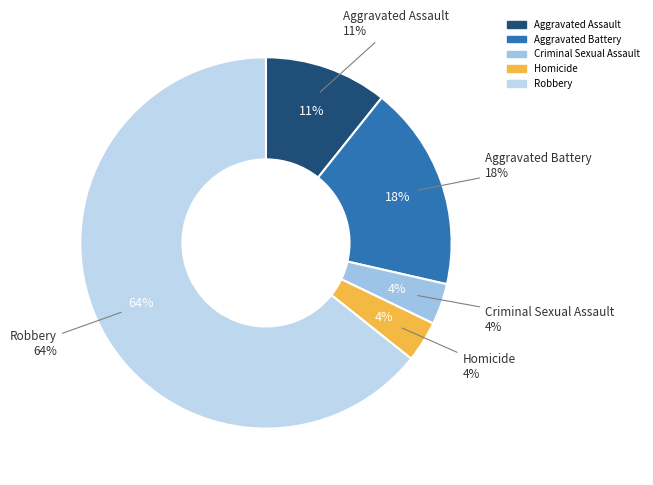

Between Aggravated Assault and Criminal Sexual Assault, which is larger?

Aggravated Assault